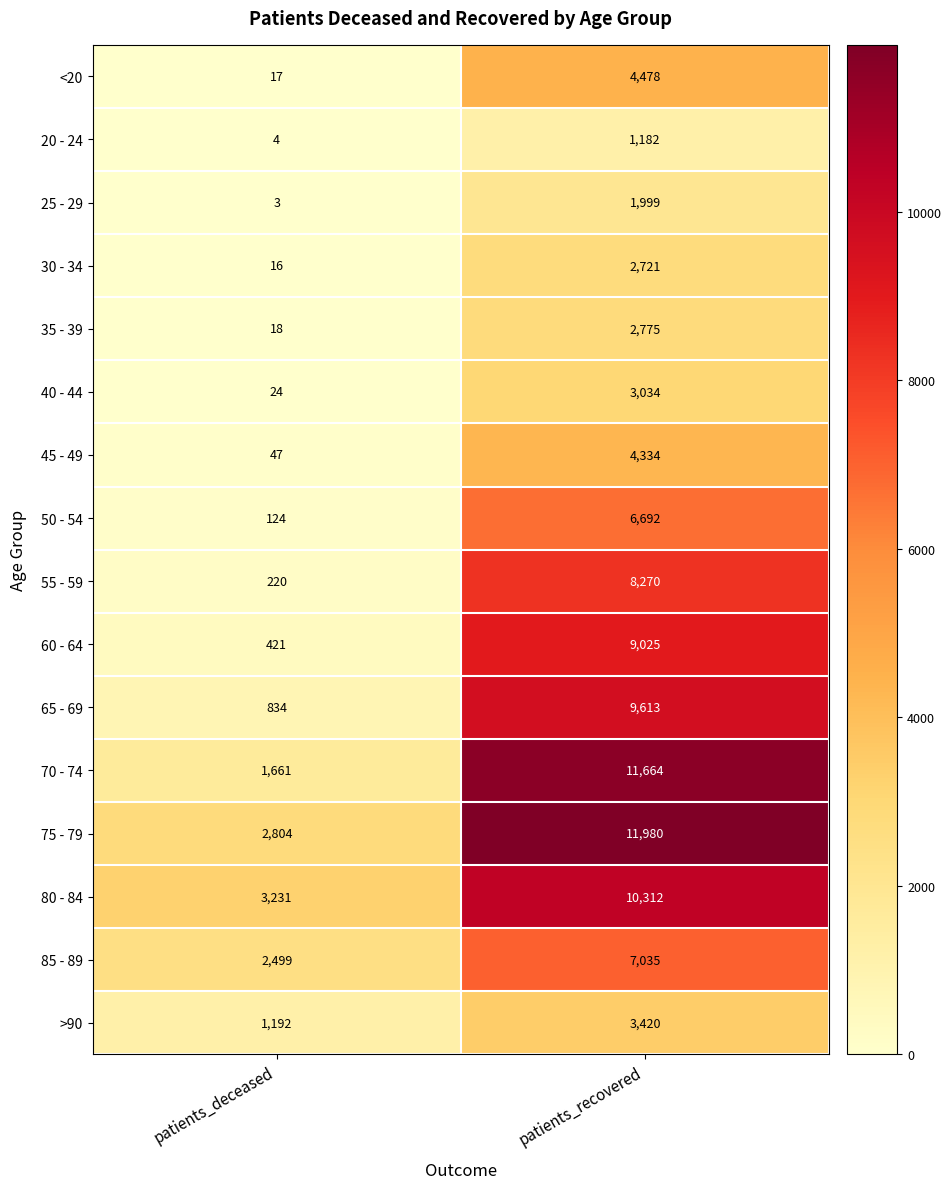

At which label is 35 - 39 closest to 1396?

patients_deceased